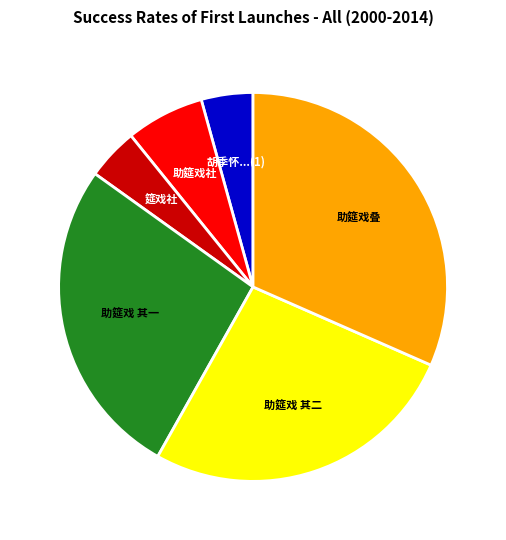

How many segments does this pie chart have?

6